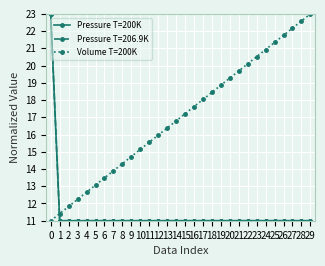

At which label is Pressure T=200K closest to 17?

1